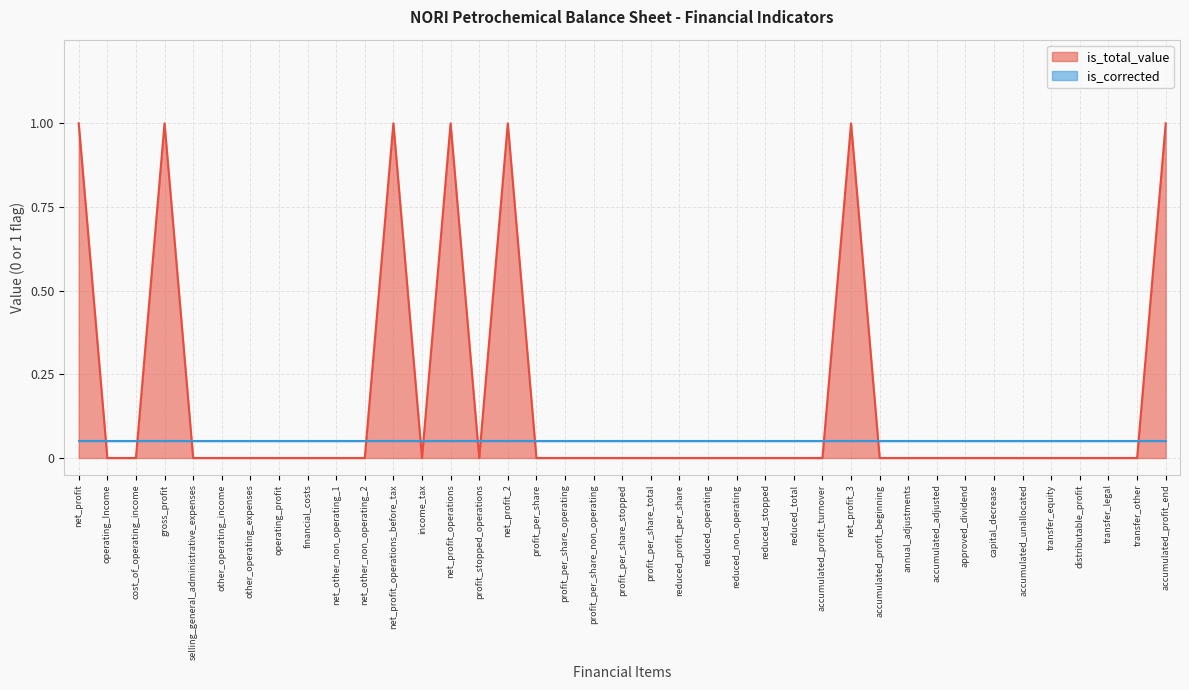

At which category does the chart reach its minimum across all series?

operating_Income